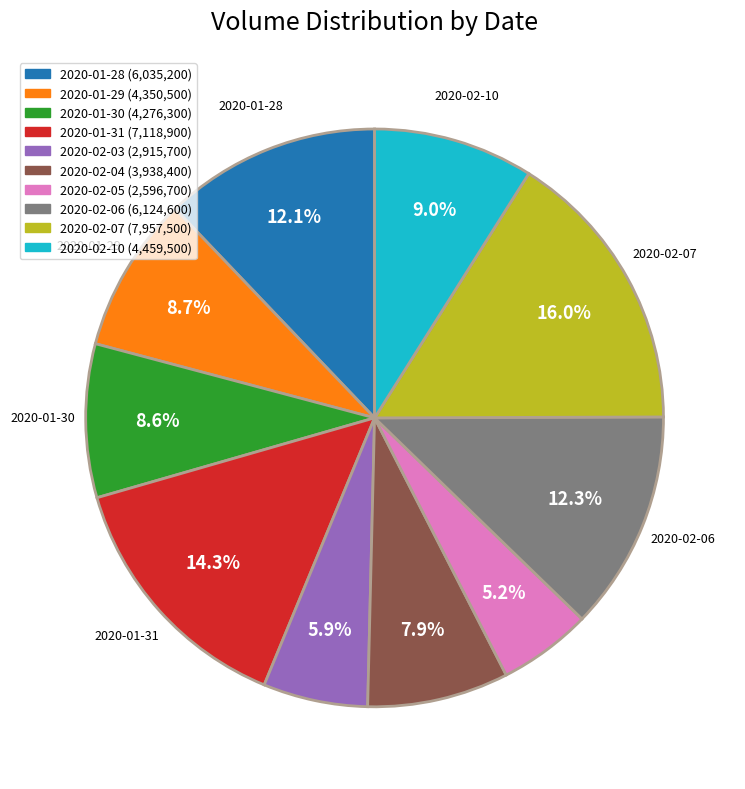

How many segments does this pie chart have?

10